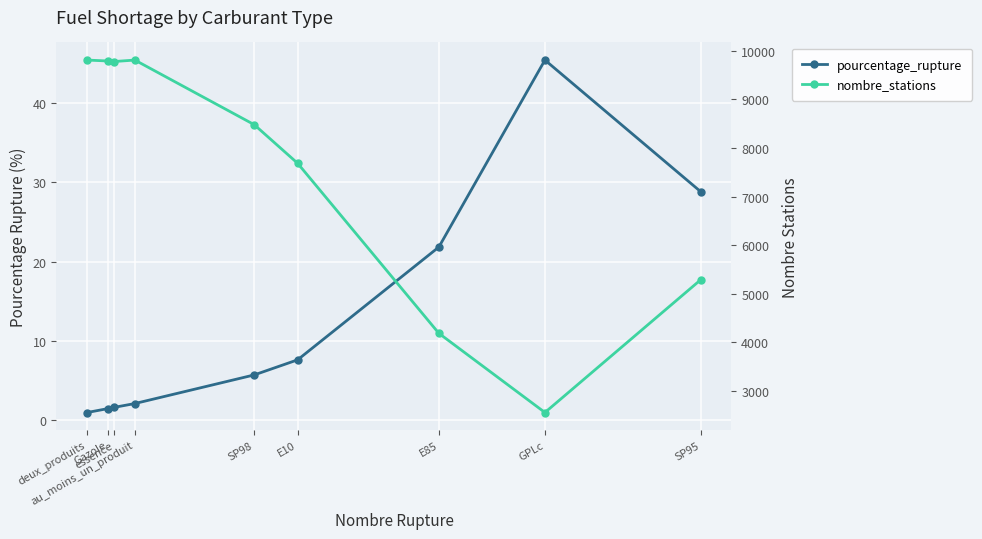

True or false: pourcentage_rupture and nombre_stations cross at least once.

False